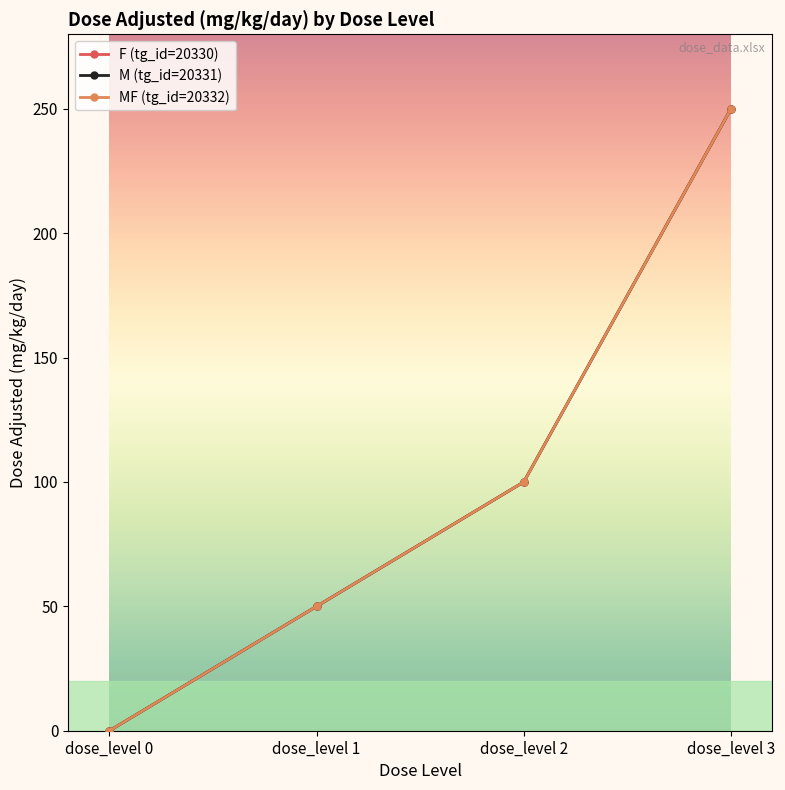

How many F (tg_id=20330) values are between 50 and 250?

3